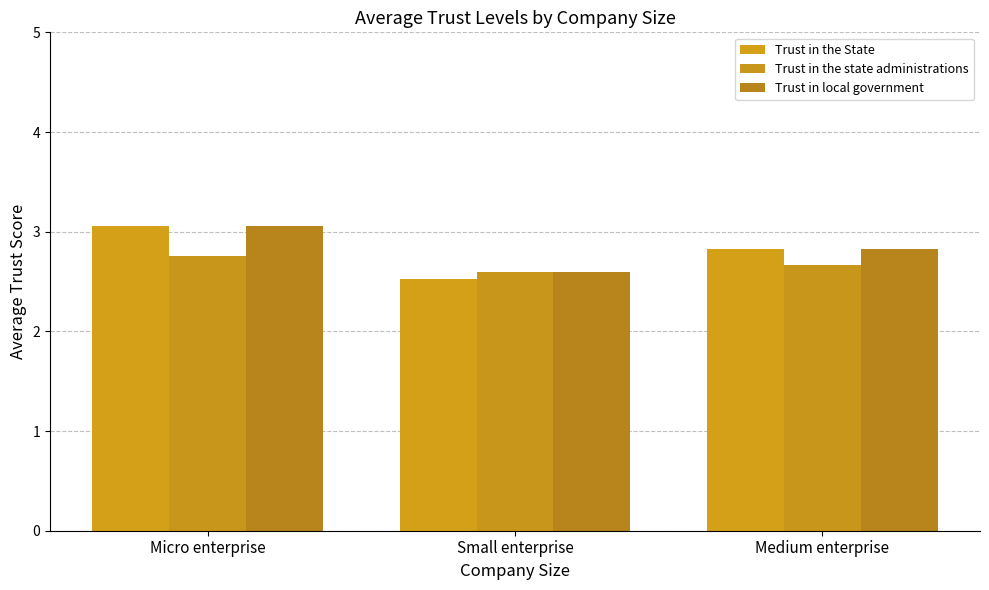

List the series in order of their overall mean, lowest first.

Trust in the state administrations, Trust in the State, Trust in local government